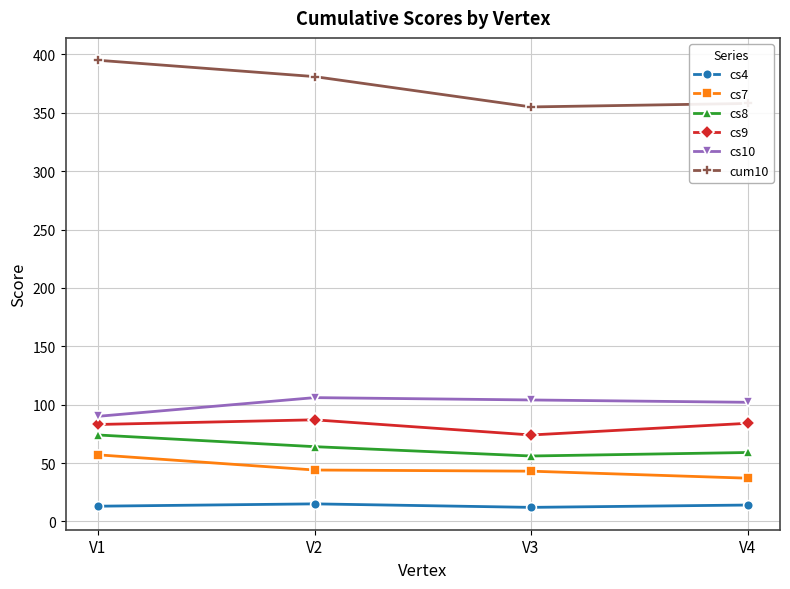

Which series has the largest total across all categories?

cum10